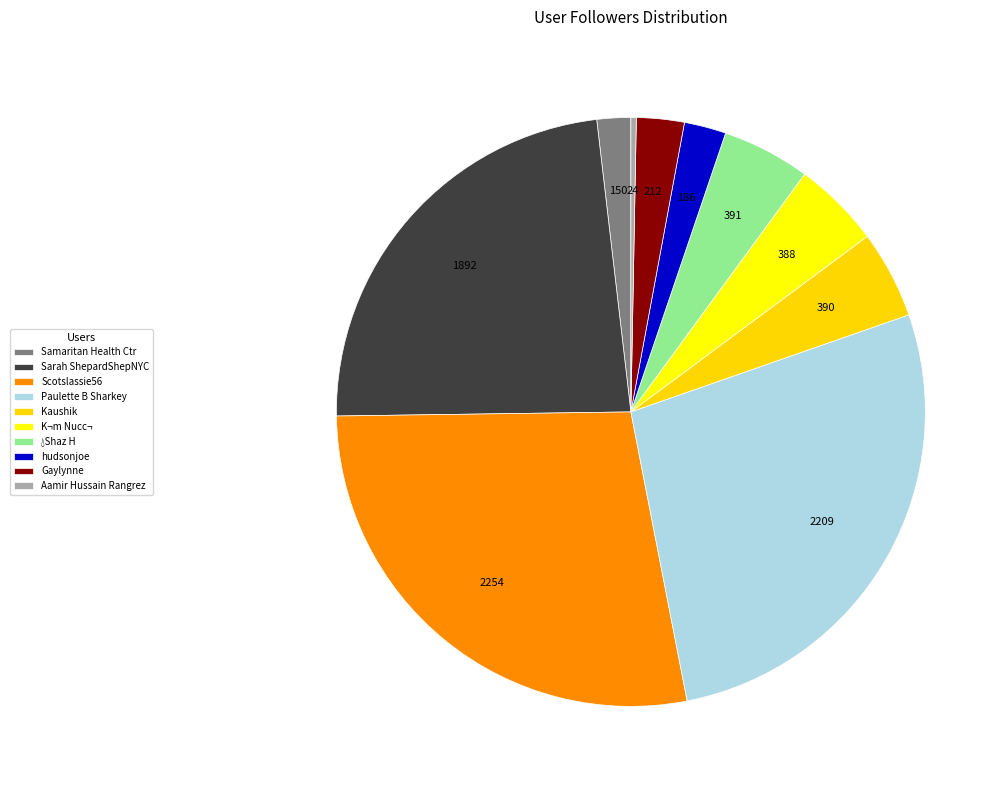

Which category has the biggest portion of the pie?

Scotslassie56